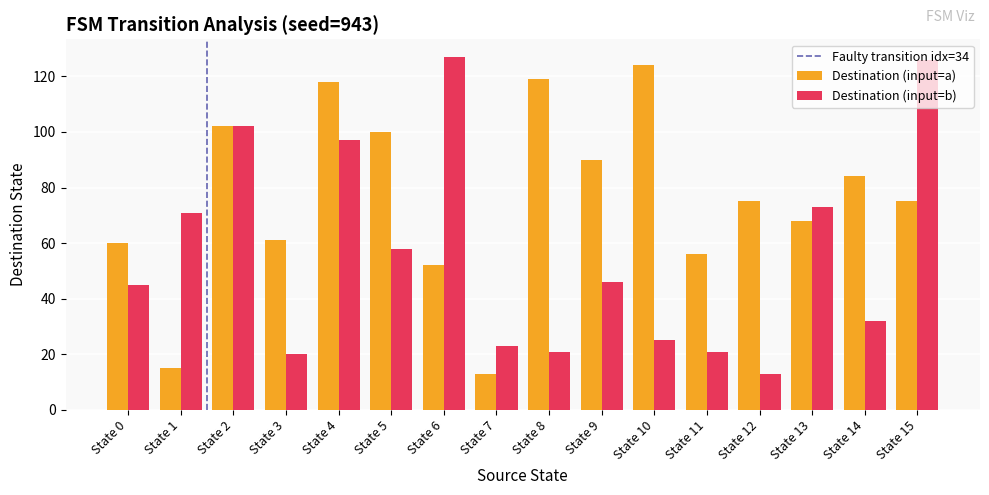

Rank the series by their average value, from highest to lowest.

Destination (input=a), Destination (input=b)